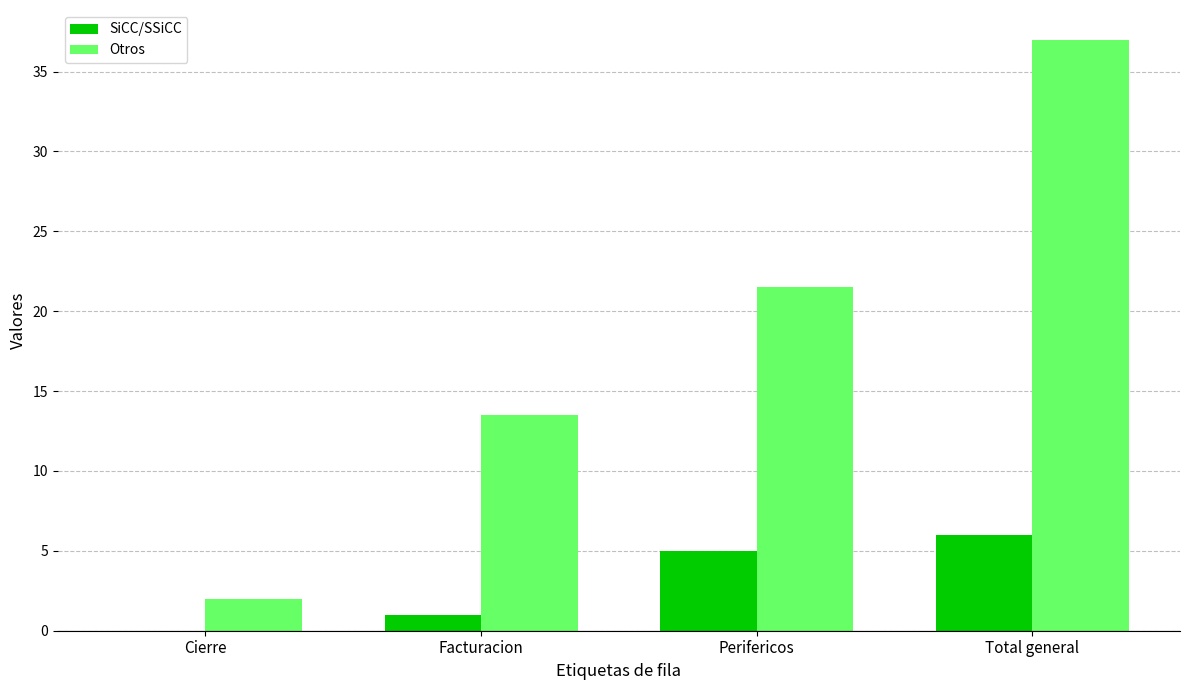

Where does the Otros series first go above 21?

Perifericos